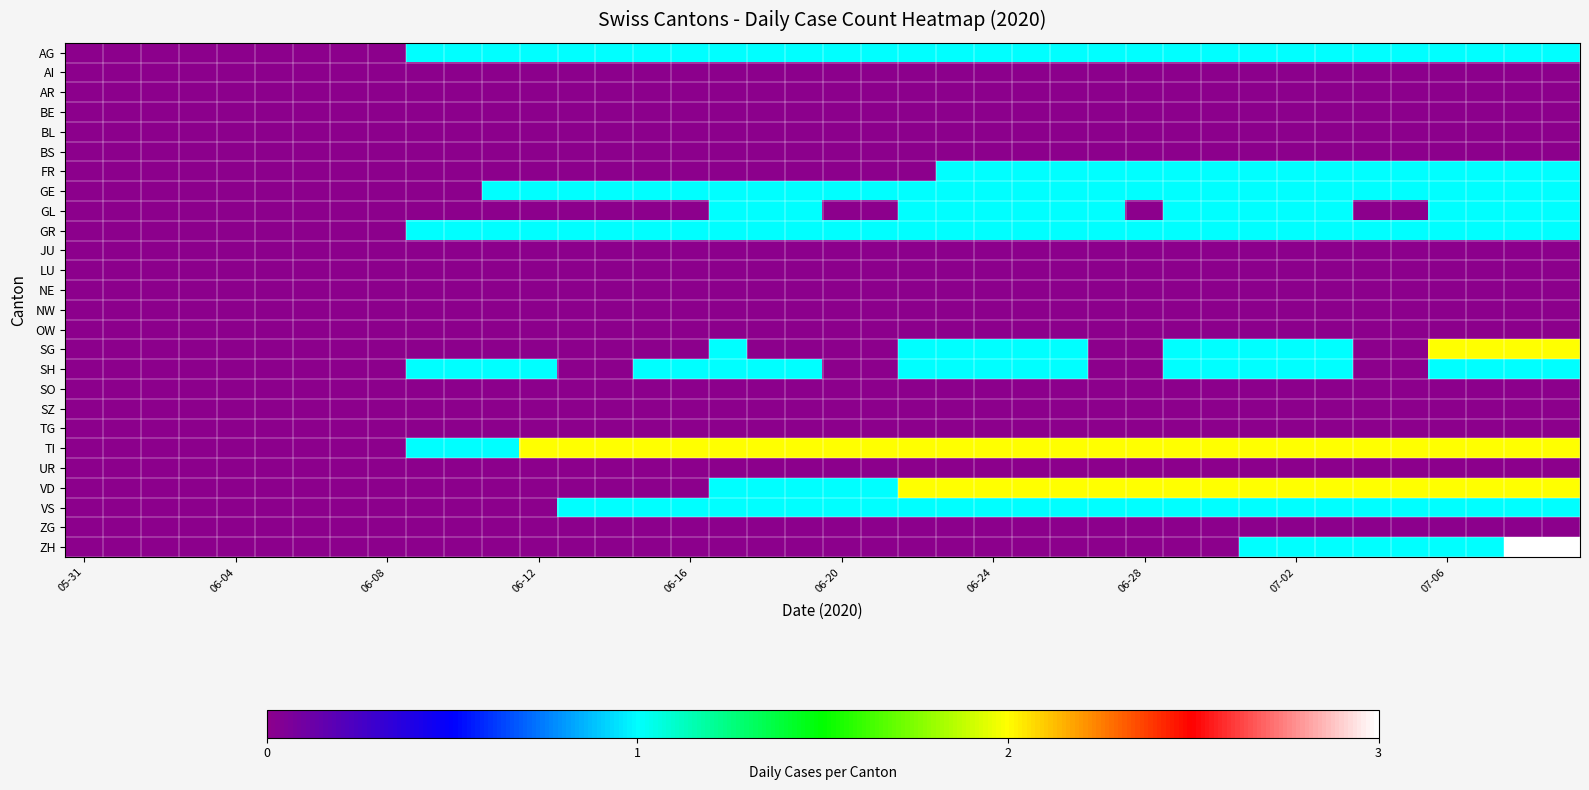

Reading left to right, what are all the values shown in this chart?

AG: 0	0	0	0	0	0	0	0	0	1	1	1	1	1	1	1	1	1	1	1	1	1	1	1	1	1	1	1	1	1	1	1	1	1	1	1	1	1	1	1
AI: 0	0	0	0	0	0	0	0	0	0	0	0	0	0	0	0	0	0	0	0	0	0	0	0	0	0	0	0	0	0	0	0	0	0	0	0	0	0	0	0
AR: 0	0	0	0	0	0	0	0	0	0	0	0	0	0	0	0	0	0	0	0	0	0	0	0	0	0	0	0	0	0	0	0	0	0	0	0	0	0	0	0
BE: 0	0	0	0	0	0	0	0	0	0	0	0	0	0	0	0	0	0	0	0	0	0	0	0	0	0	0	0	0	0	0	0	0	0	0	0	0	0	0	0
BL: 0	0	0	0	0	0	0	0	0	0	0	0	0	0	0	0	0	0	0	0	0	0	0	0	0	0	0	0	0	0	0	0	0	0	0	0	0	0	0	0
BS: 0	0	0	0	0	0	0	0	0	0	0	0	0	0	0	0	0	0	0	0	0	0	0	0	0	0	0	0	0	0	0	0	0	0	0	0	0	0	0	0
FR: 0	0	0	0	0	0	0	0	0	0	0	0	0	0	0	0	0	0	0	0	0	0	0	1	1	1	1	1	1	1	1	1	1	1	1	1	1	1	1	1
GE: 0	0	0	0	0	0	0	0	0	0	0	1	1	1	1	1	1	1	1	1	1	1	1	1	1	1	1	1	1	1	1	1	1	1	1	1	1	1	1	1
GL: 0	0	0	0	0	0	0	0	0	0	0	0	0	0	0	0	0	1	1	1	0	0	1	1	1	1	1	1	0	1	1	1	1	1	0	0	1	1	1	1
GR: 0	0	0	0	0	0	0	0	0	1	1	1	1	1	1	1	1	1	1	1	1	1	1	1	1	1	1	1	1	1	1	1	1	1	1	1	1	1	1	1
JU: 0	0	0	0	0	0	0	0	0	0	0	0	0	0	0	0	0	0	0	0	0	0	0	0	0	0	0	0	0	0	0	0	0	0	0	0	0	0	0	0
LU: 0	0	0	0	0	0	0	0	0	0	0	0	0	0	0	0	0	0	0	0	0	0	0	0	0	0	0	0	0	0	0	0	0	0	0	0	0	0	0	0
NE: 0	0	0	0	0	0	0	0	0	0	0	0	0	0	0	0	0	0	0	0	0	0	0	0	0	0	0	0	0	0	0	0	0	0	0	0	0	0	0	0
NW: 0	0	0	0	0	0	0	0	0	0	0	0	0	0	0	0	0	0	0	0	0	0	0	0	0	0	0	0	0	0	0	0	0	0	0	0	0	0	0	0
OW: 0	0	0	0	0	0	0	0	0	0	0	0	0	0	0	0	0	0	0	0	0	0	0	0	0	0	0	0	0	0	0	0	0	0	0	0	0	0	0	0
SG: 0	0	0	0	0	0	0	0	0	0	0	0	0	0	0	0	0	1	0	0	0	0	1	1	1	1	1	0	0	1	1	1	1	1	0	0	2	2	2	2
SH: 0	0	0	0	0	0	0	0	0	1	1	1	1	0	0	1	1	1	1	1	0	0	1	1	1	1	1	0	0	1	1	1	1	1	0	0	1	1	1	1
SO: 0	0	0	0	0	0	0	0	0	0	0	0	0	0	0	0	0	0	0	0	0	0	0	0	0	0	0	0	0	0	0	0	0	0	0	0	0	0	0	0
SZ: 0	0	0	0	0	0	0	0	0	0	0	0	0	0	0	0	0	0	0	0	0	0	0	0	0	0	0	0	0	0	0	0	0	0	0	0	0	0	0	0
TG: 0	0	0	0	0	0	0	0	0	0	0	0	0	0	0	0	0	0	0	0	0	0	0	0	0	0	0	0	0	0	0	0	0	0	0	0	0	0	0	0
TI: 0	0	0	0	0	0	0	0	0	1	1	1	2	2	2	2	2	2	2	2	2	2	2	2	2	2	2	2	2	2	2	2	2	2	2	2	2	2	2	2
UR: 0	0	0	0	0	0	0	0	0	0	0	0	0	0	0	0	0	0	0	0	0	0	0	0	0	0	0	0	0	0	0	0	0	0	0	0	0	0	0	0
VD: 0	0	0	0	0	0	0	0	0	0	0	0	0	0	0	0	0	1	1	1	1	1	2	2	2	2	2	2	2	2	2	2	2	2	2	2	2	2	2	2
VS: 0	0	0	0	0	0	0	0	0	0	0	0	0	1	1	1	1	1	1	1	1	1	1	1	1	1	1	1	1	1	1	1	1	1	1	1	1	1	1	1
ZG: 0	0	0	0	0	0	0	0	0	0	0	0	0	0	0	0	0	0	0	0	0	0	0	0	0	0	0	0	0	0	0	0	0	0	0	0	0	0	0	0
ZH: 0	0	0	0	0	0	0	0	0	0	0	0	0	0	0	0	0	0	0	0	0	0	0	0	0	0	0	0	0	0	0	1	1	1	1	1	1	1	3	3